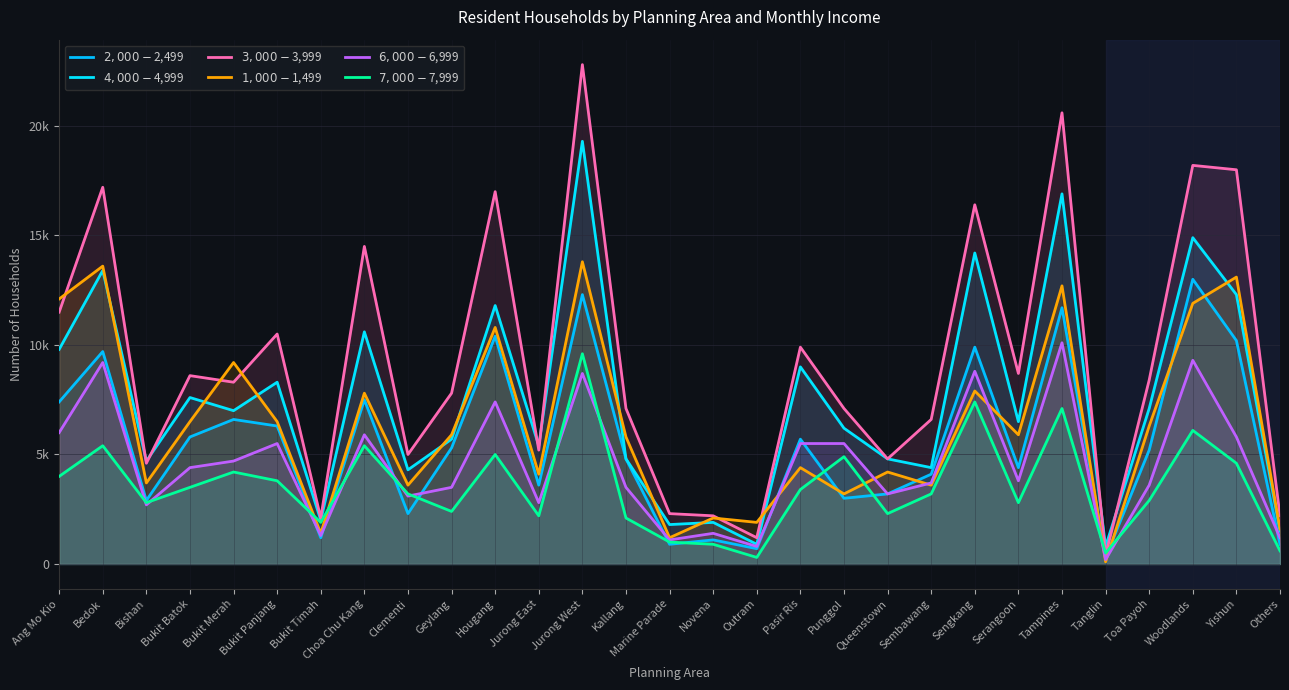

List the labels in order of $7,000 - $7,999 value, smallest first.

Outram, Tanglin, Others, Novena, Marine Parade, Bukit Timah, Kallang, Jurong East, Queenstown, Geylang, Bishan, Serangoon, Toa Payoh, Clementi, Sembawang, Pasir Ris, Bukit Batok, Bukit Panjang, Ang Mo Kio, Bukit Merah, Yishun, Punggol, Hougang, Bedok, Choa Chu Kang, Woodlands, Tampines, Sengkang, Jurong West